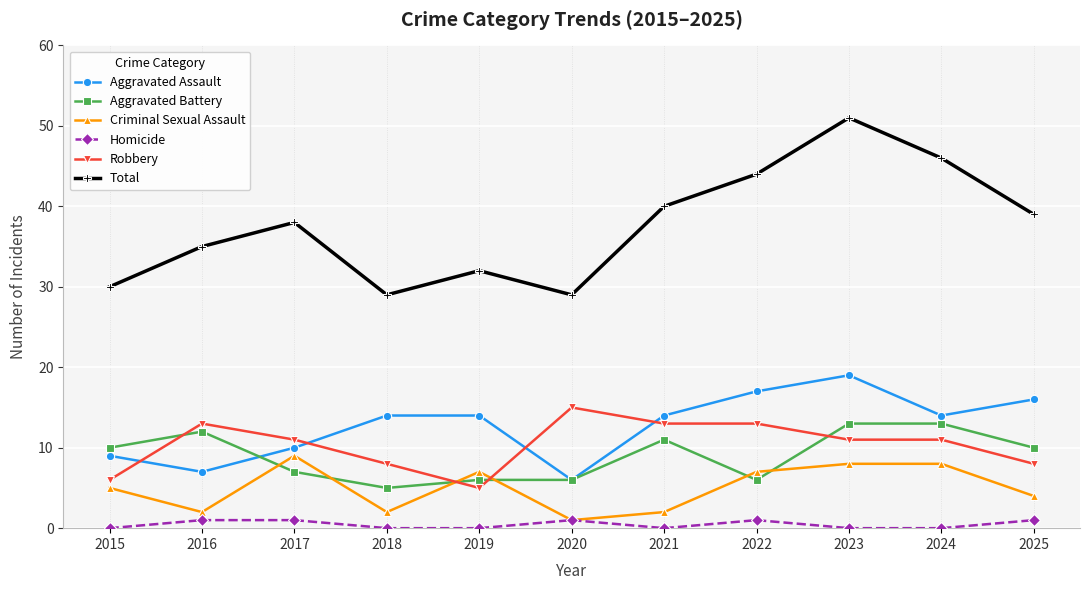

How many categories are shown in the chart?

11